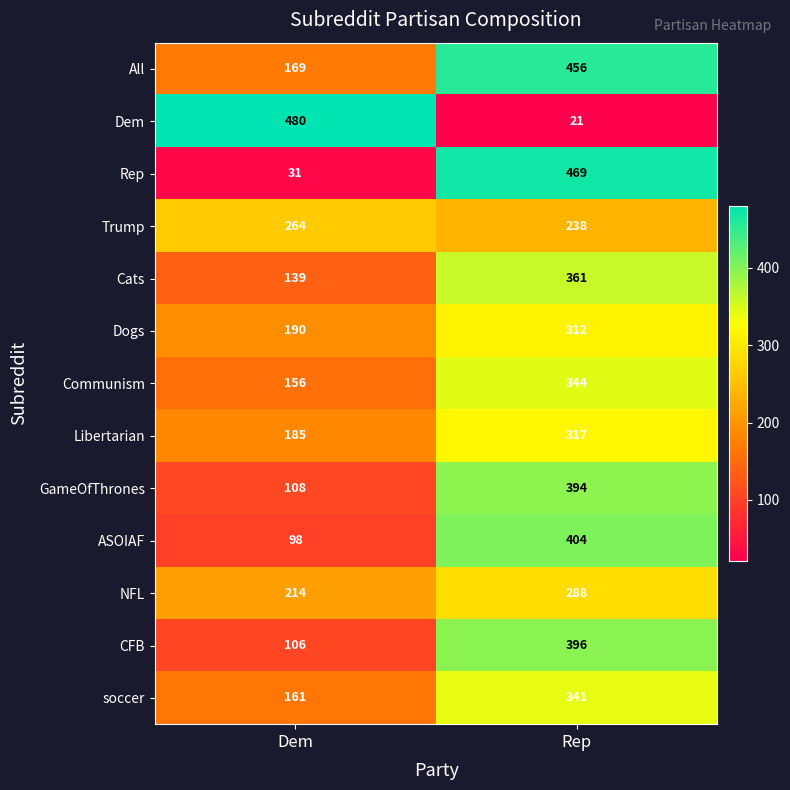

Count the number of data series in this chart.

13